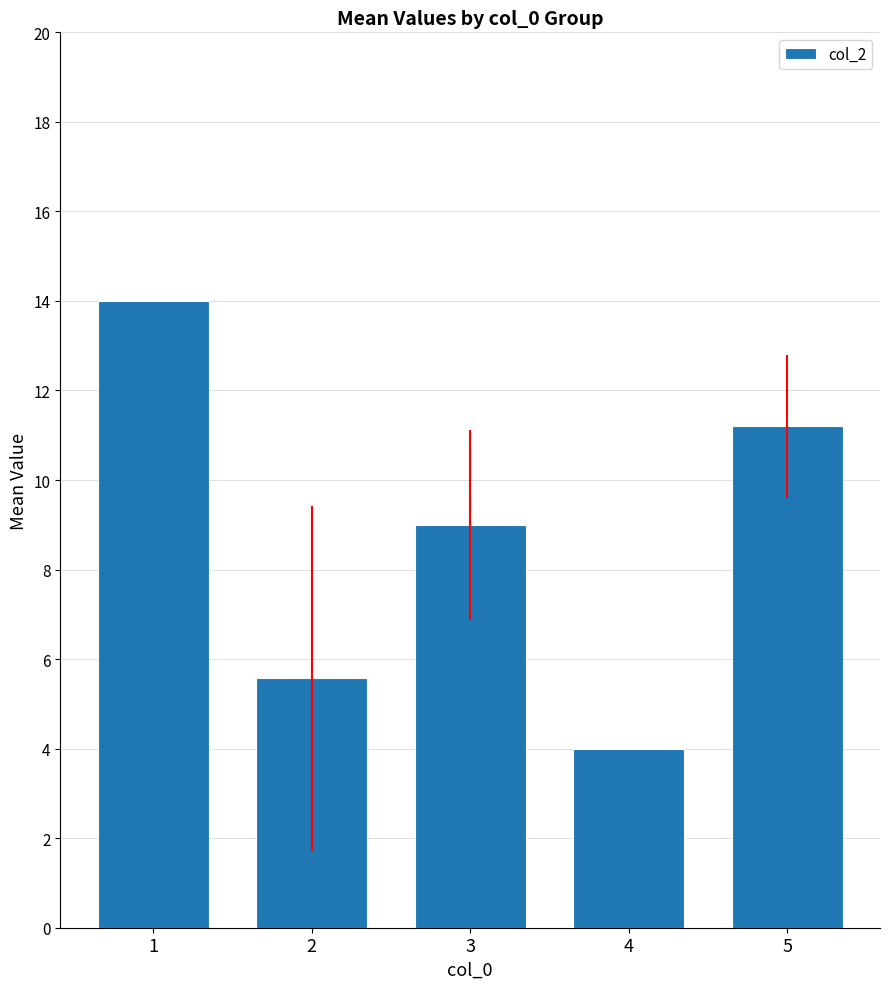

Which label corresponds to the largest value in the chart?

1